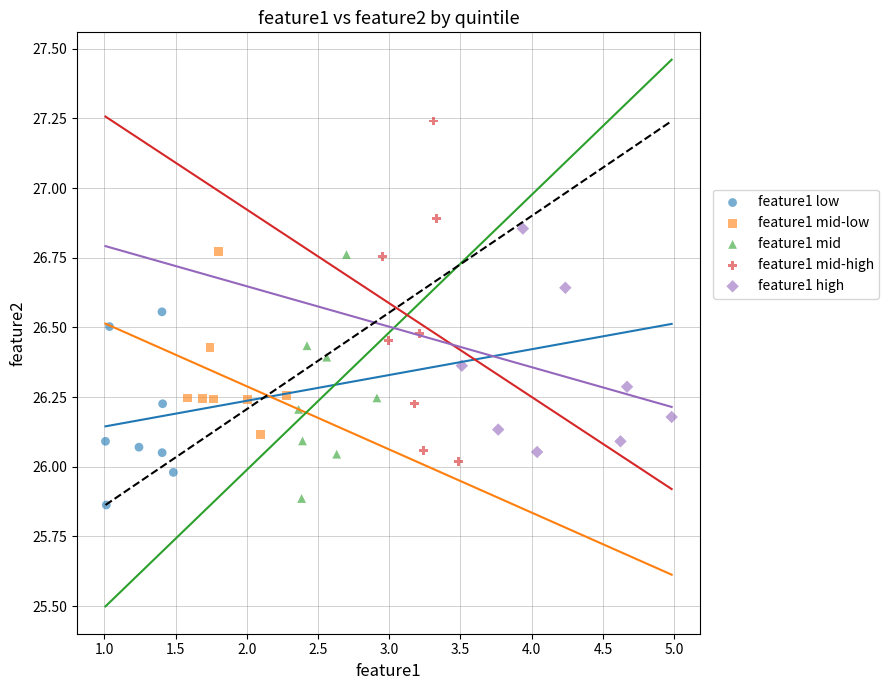

Which series has the widest spread of Y values?

feature1 mid-high